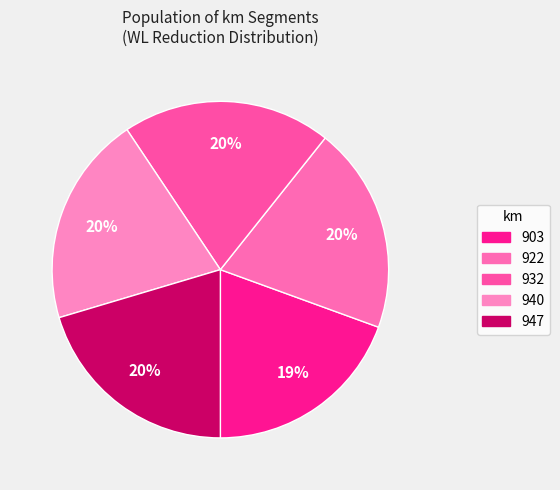

To the nearest percent, what portion does 940 represent?

20%